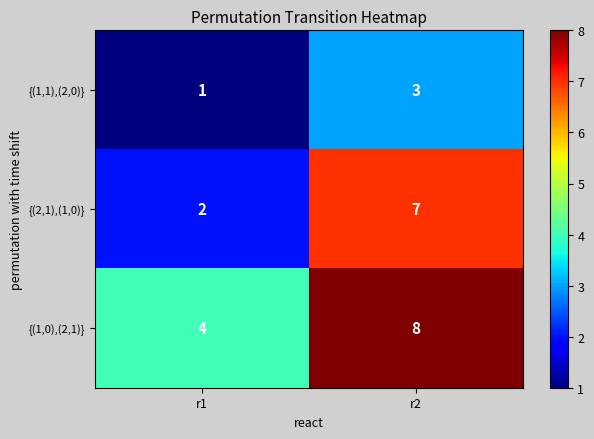

What is the approximate value of {(1,1),(2,0)} at r2?

3